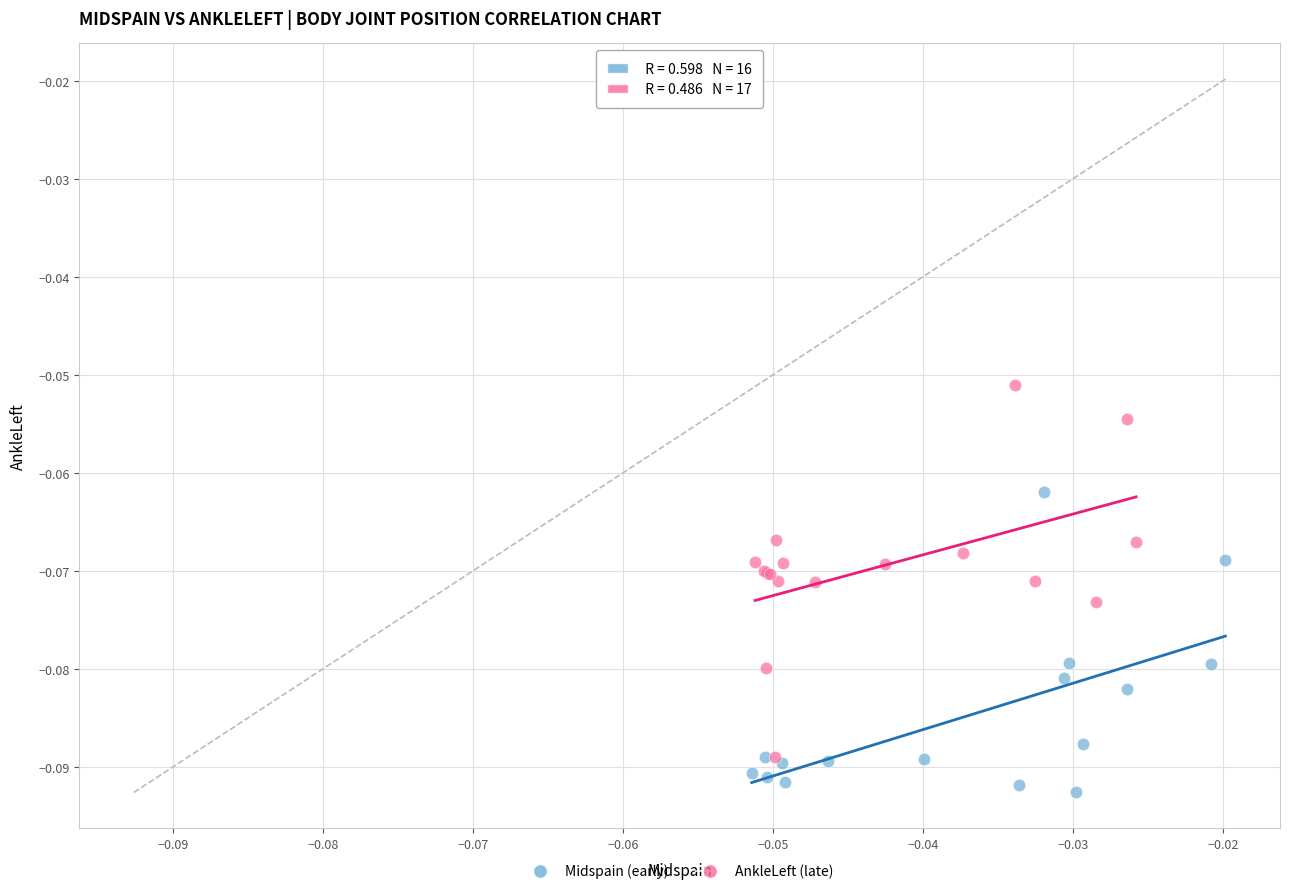

Which series has the largest Y range (max minus min)?

AnkleLeft (late)